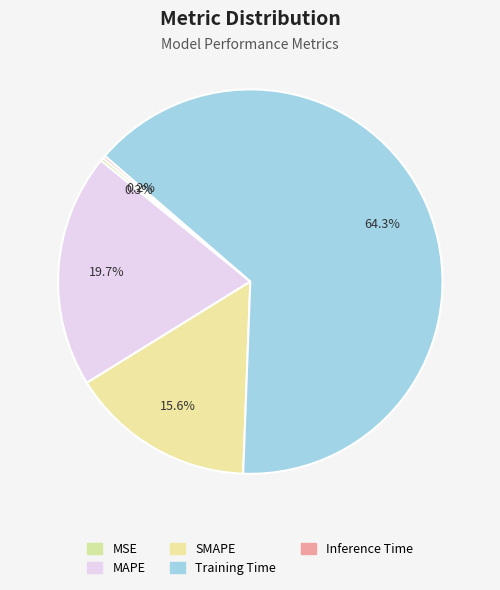

To the nearest percent, what percentage of the pie is MAPE?

20%